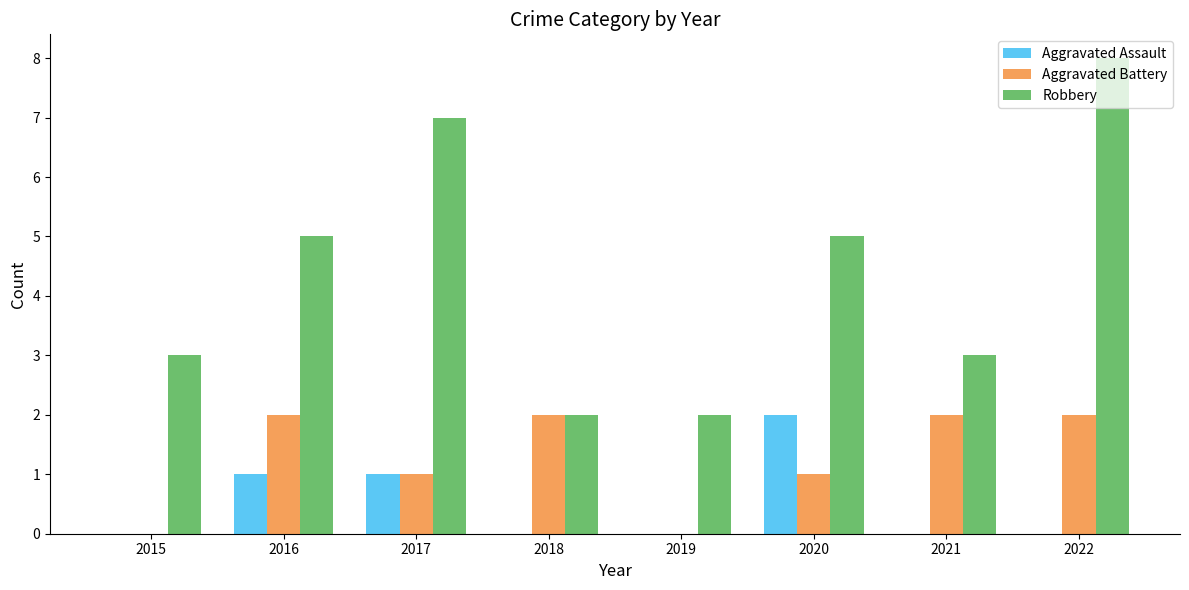

True or false: Aggravated Battery has a value of 3 at 2016.

False